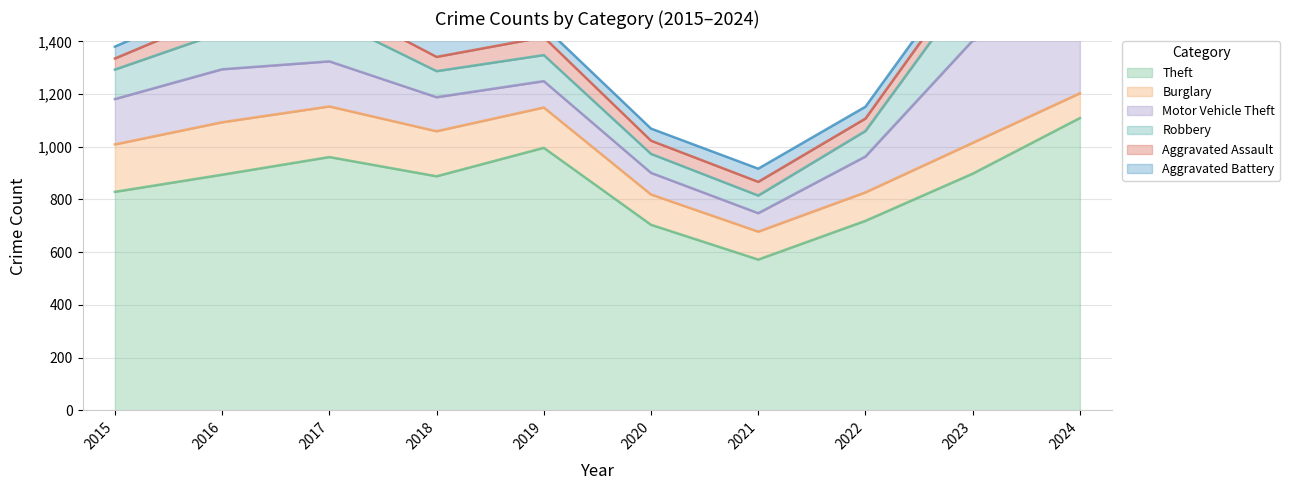

True or false: Aggravated Battery and Robbery intersect in this chart.

False